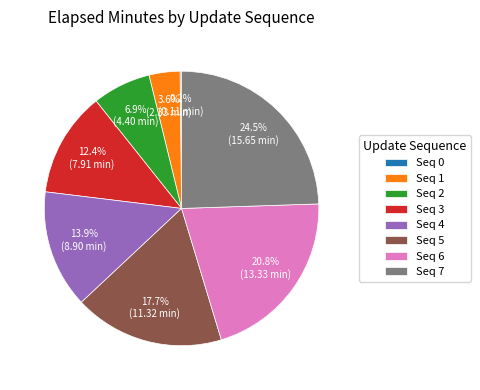

Is there any slice that represents more than half of the pie?

No